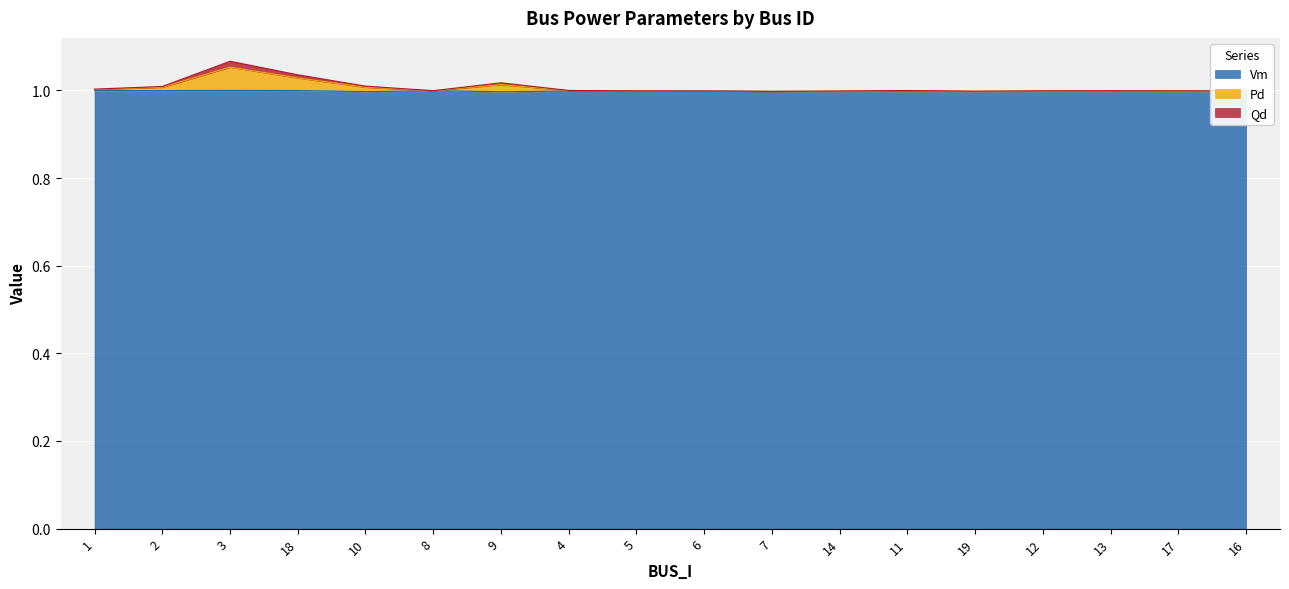

Does the chart display data point markers on the line(s)?

No